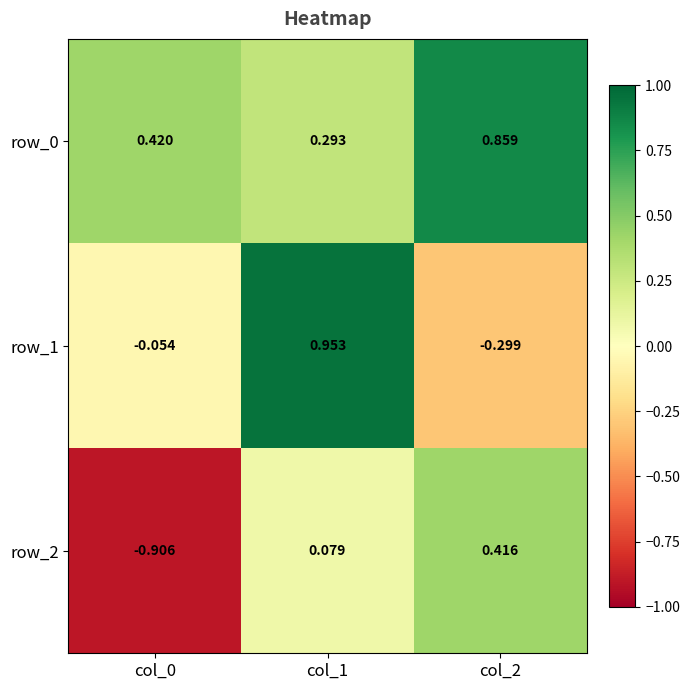

Which series has the largest total across all categories?

row_0